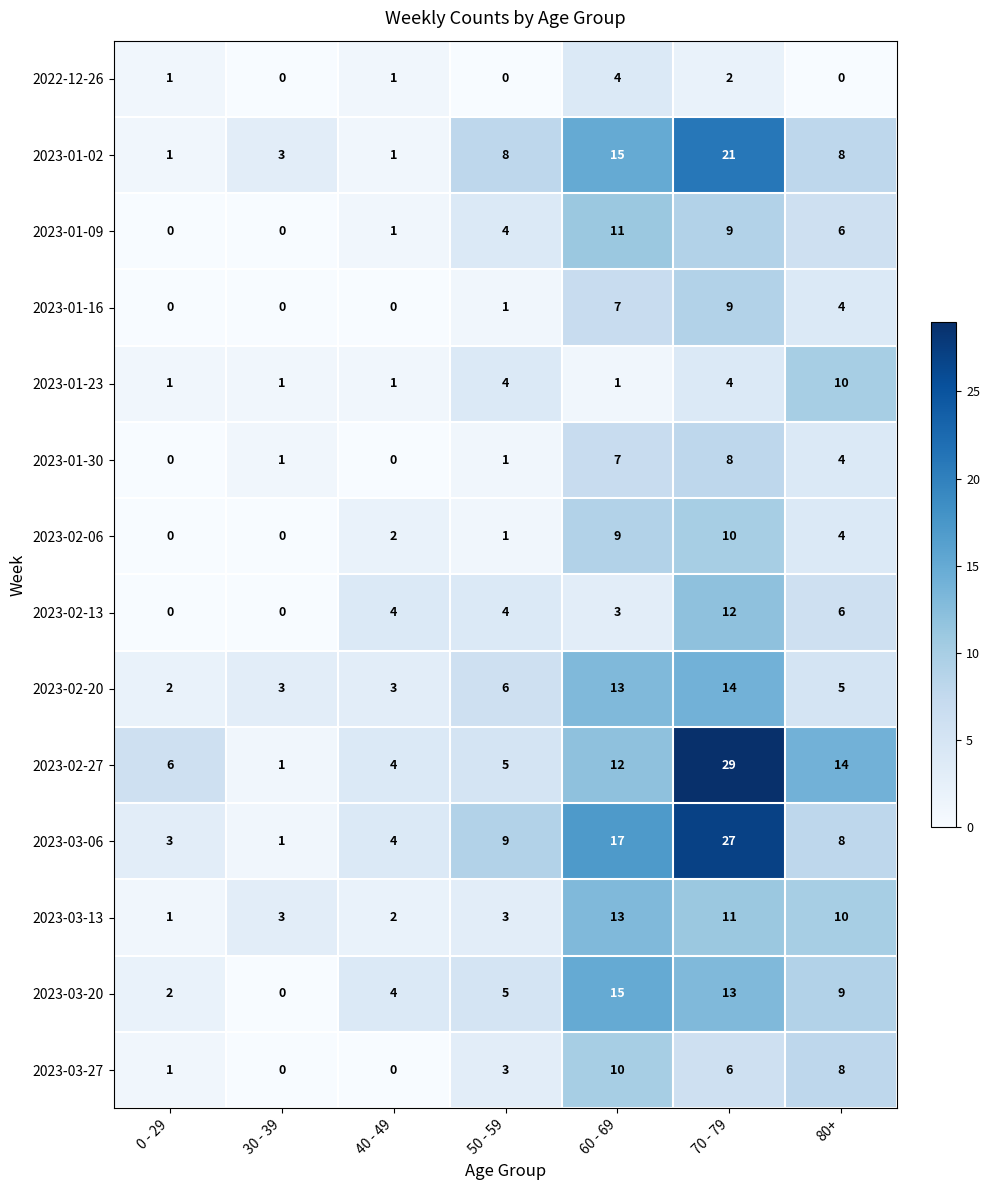

The 2023-02-20 series shows 1 at 30 - 39. True or false?

False